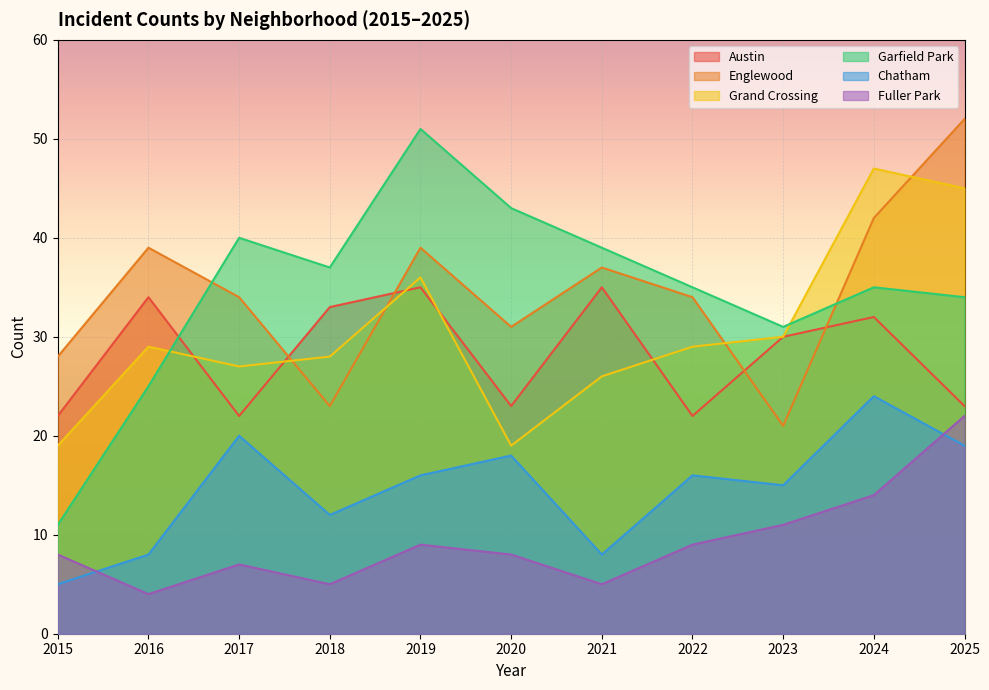

What are all the series names shown in the legend?

Austin, Englewood, Grand Crossing, Garfield Park, Chatham, Fuller Park